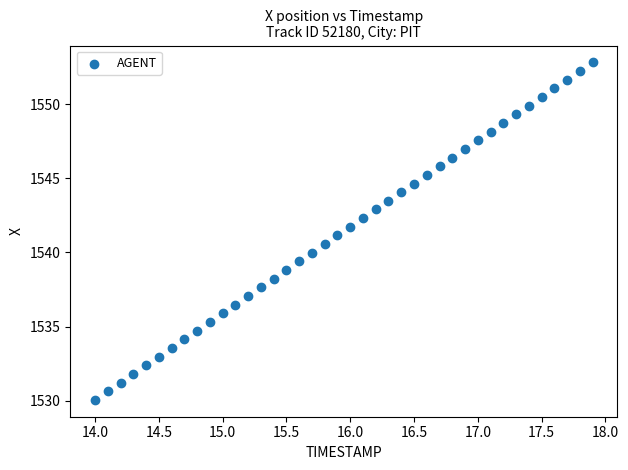

What is the range of X values (max minus min)?

3.9